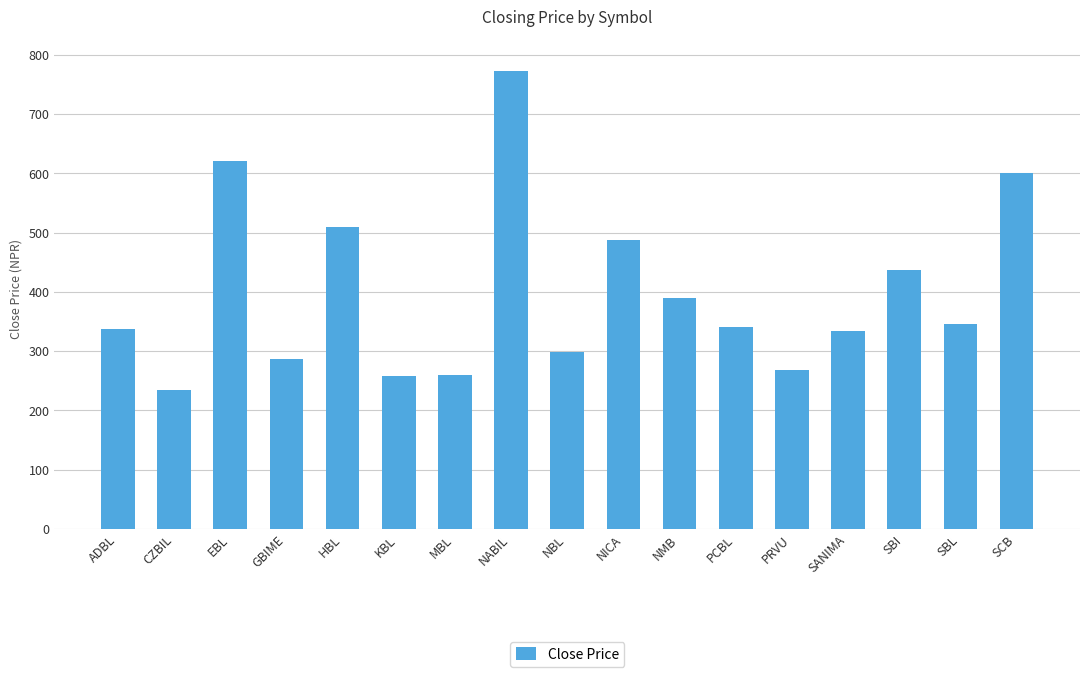

What is the minimum value shown in the chart?

234